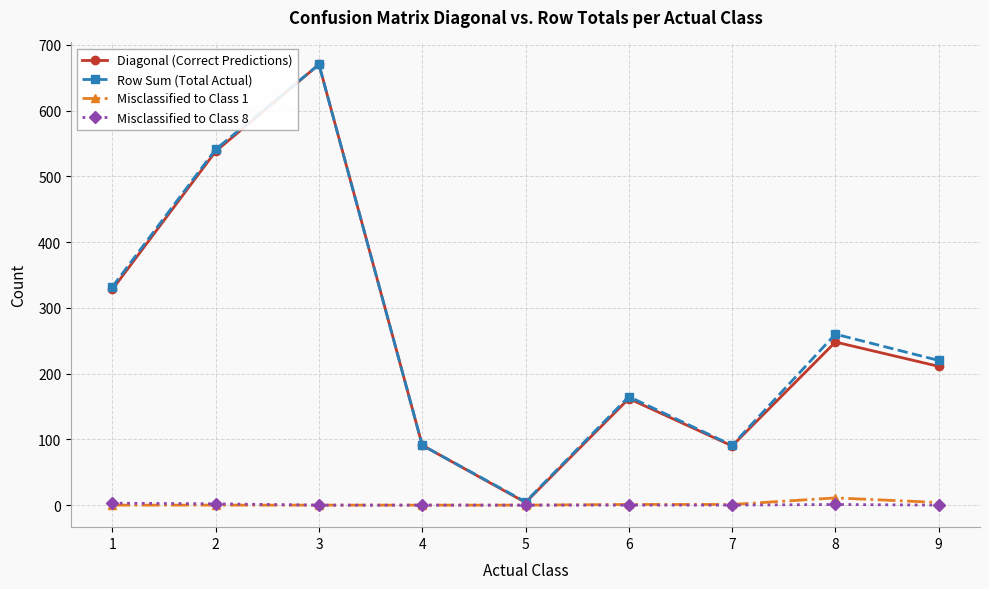

How many data points does each series have?

9